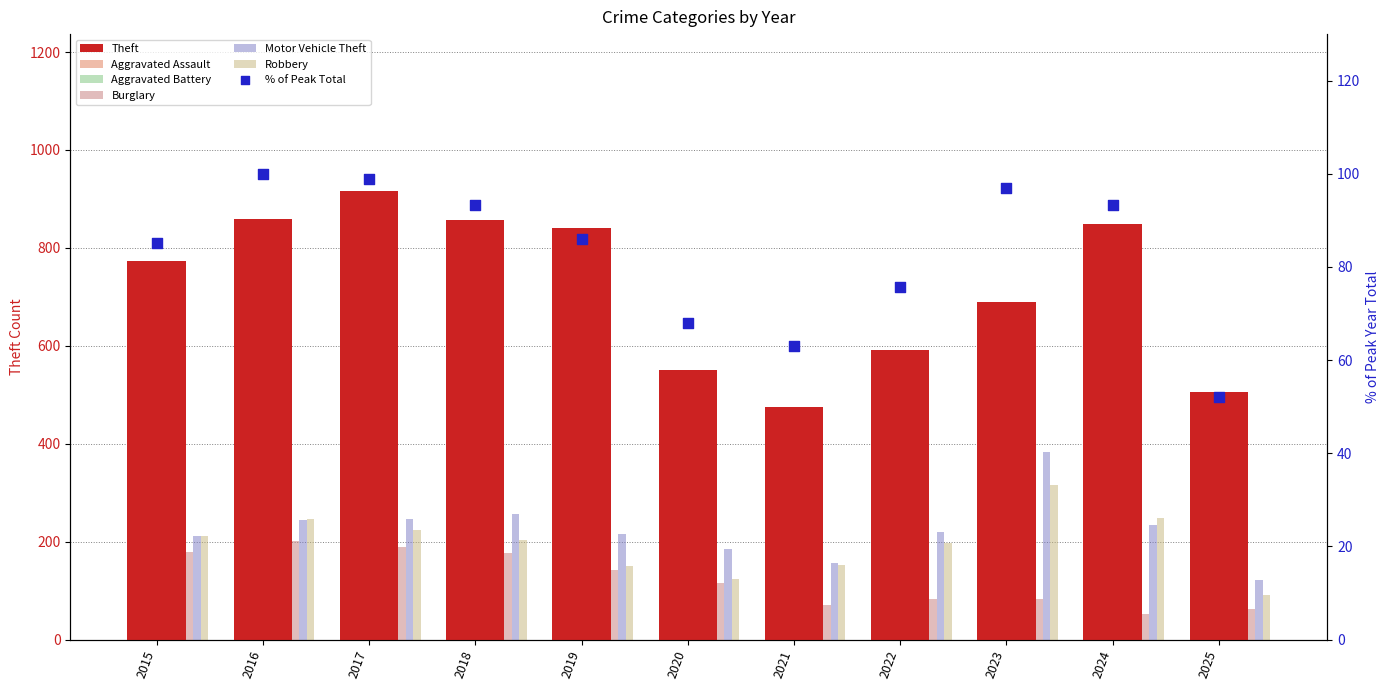

Is the value of Motor Vehicle Theft at 2017 greater than the value of Theft at 2018?

No